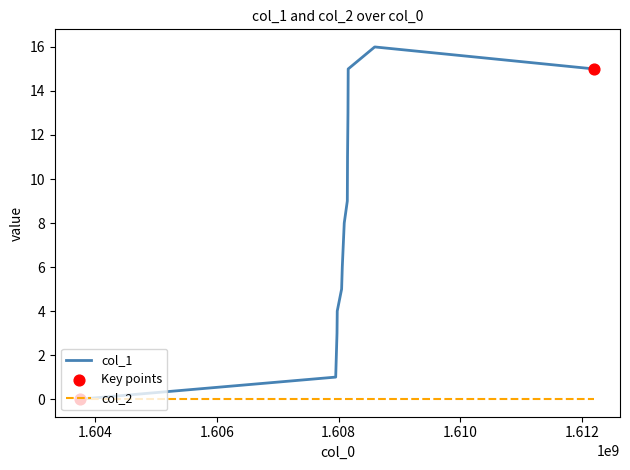

Which series has the largest range (max minus min)?

col_1